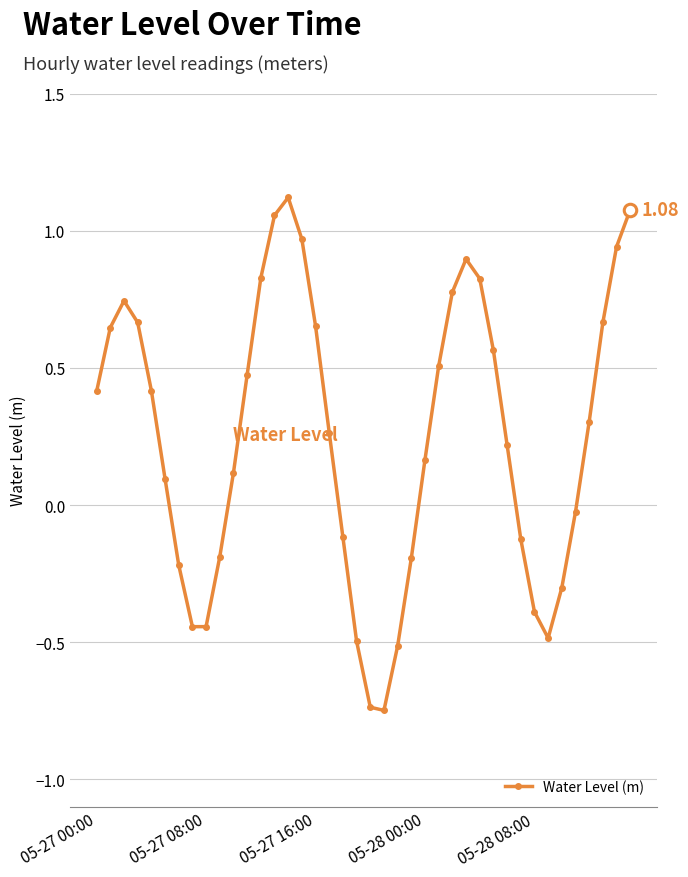

How many interior local peaks (higher than both neighbors) does the data have?

3